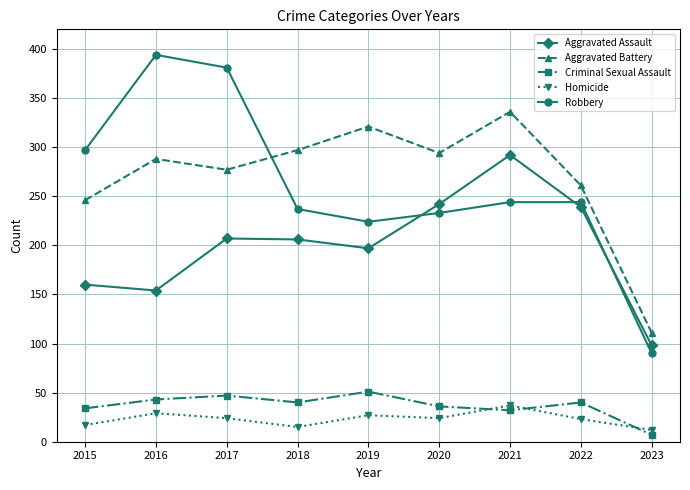

Rank the series at 2018 from highest to lowest value.

Aggravated Battery, Robbery, Aggravated Assault, Criminal Sexual Assault, Homicide